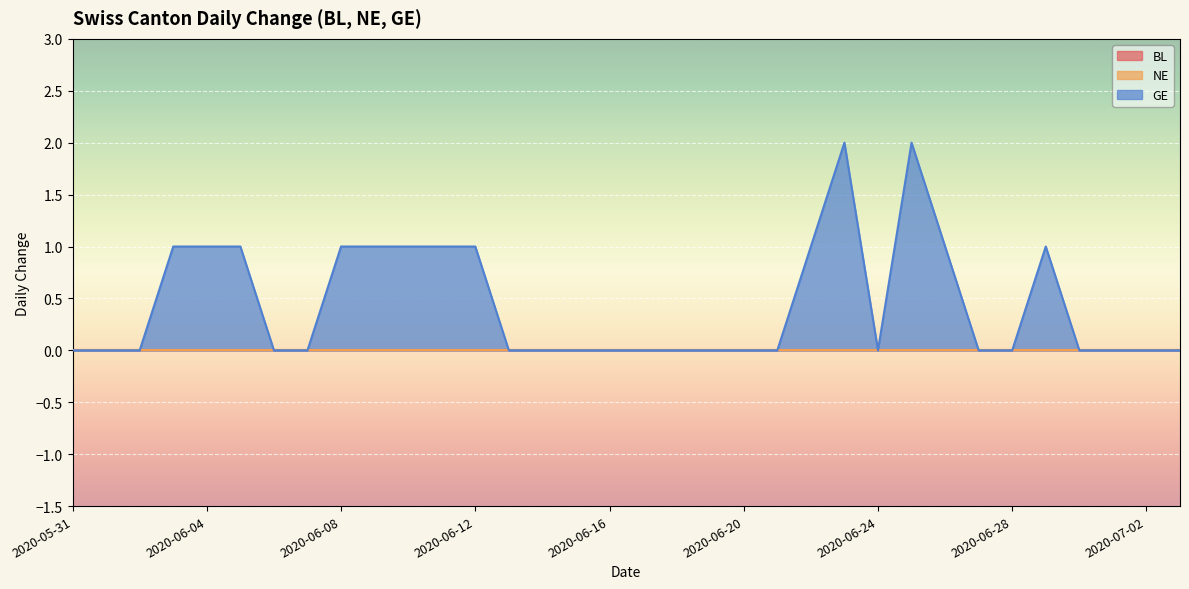

How many interior local peaks does the GE series have?

3